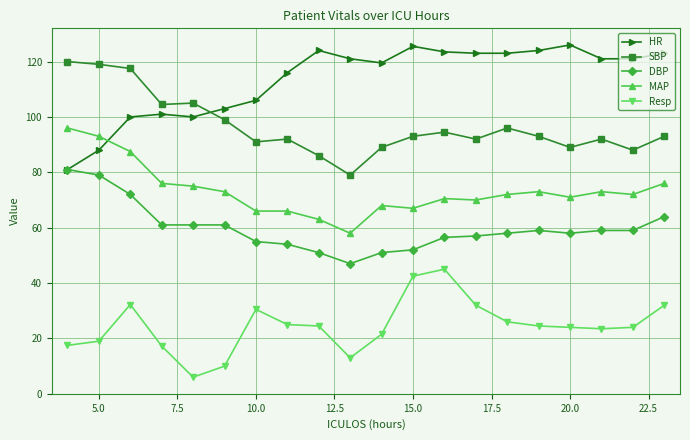

Rank the series by their maximum value, from lowest to highest.

Resp, DBP, MAP, SBP, HR